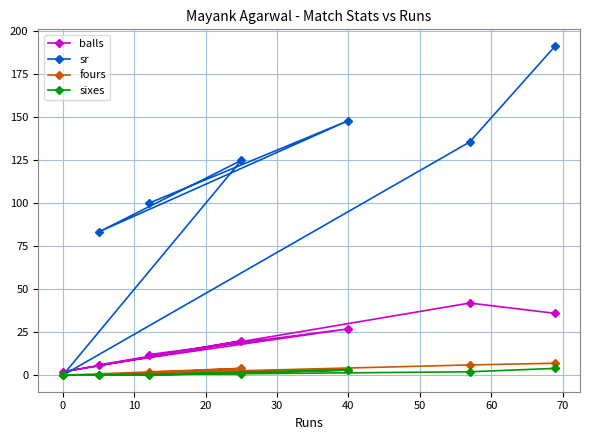

Which series has the widest spread of values?

sr